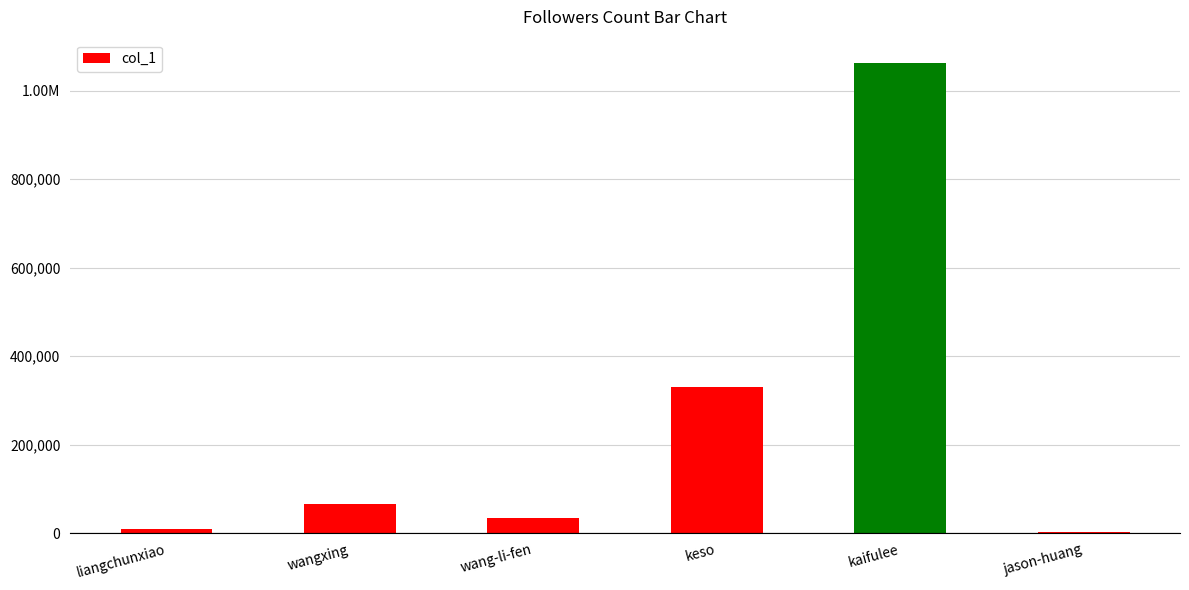

Are the bars horizontal?

No